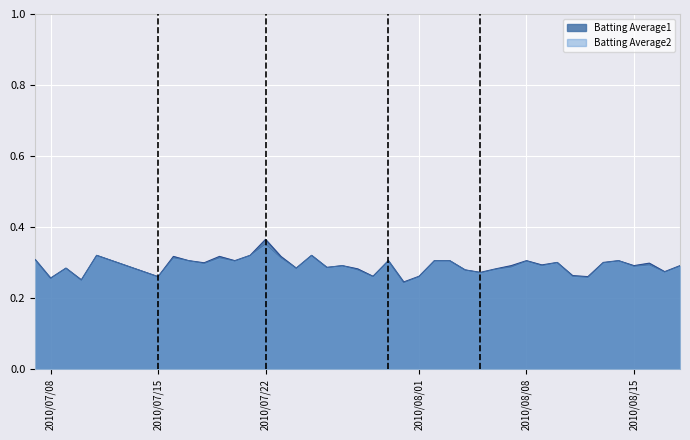

What are all the series names shown in the legend?

Batting Average1, Batting Average2